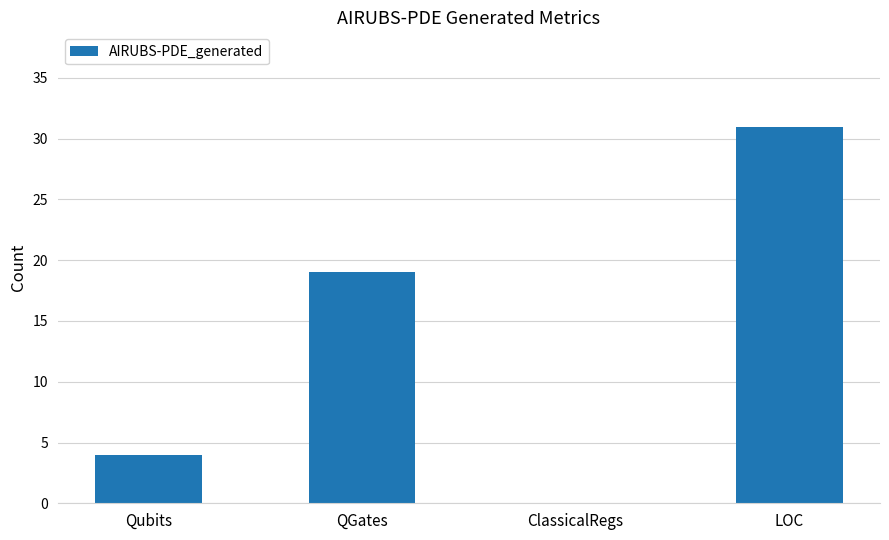

What is the change in value from ClassicalRegs to LOC?

+31